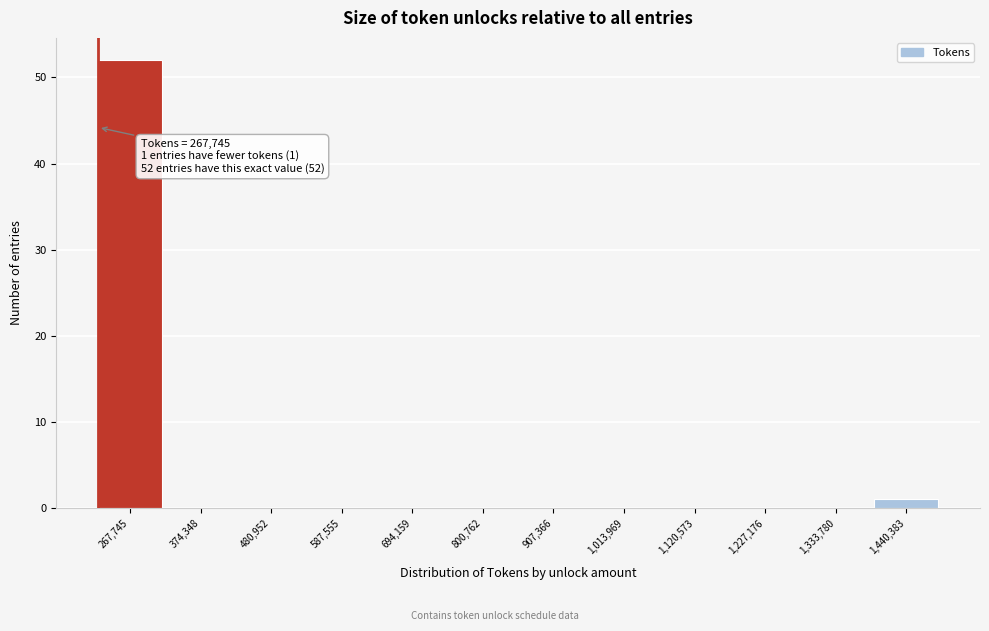

Reading right to left, what are all the values shown in this chart?

1,440,383=1	1,333,780=0	1,227,176=0	1,120,573=0	1,013,969=0	907,366=0	800,762=0	694,159=0	587,555=0	480,952=0	374,348=0	267,745=52